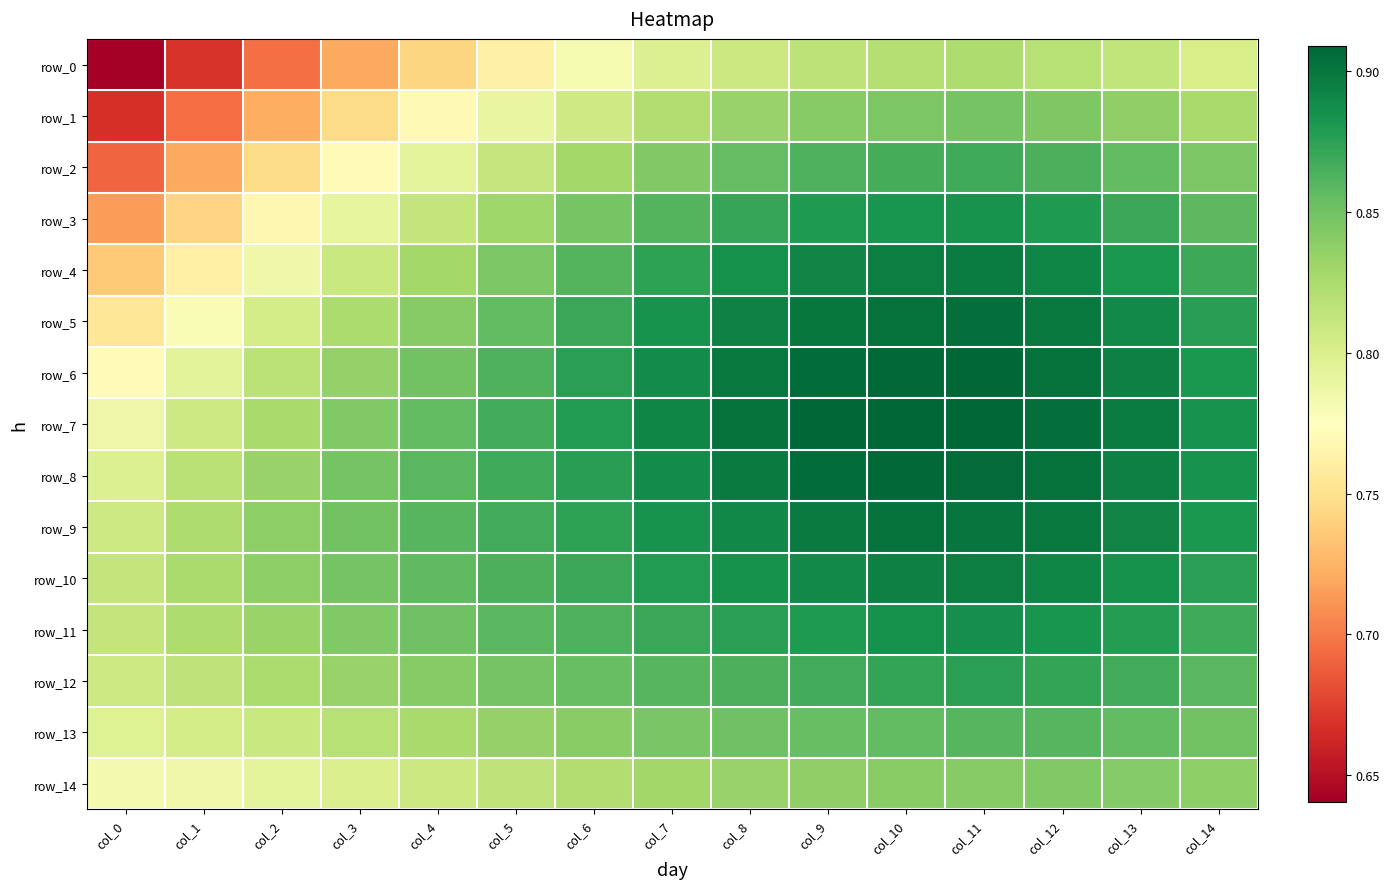

What is the maximum value shown in the chart?

0.9